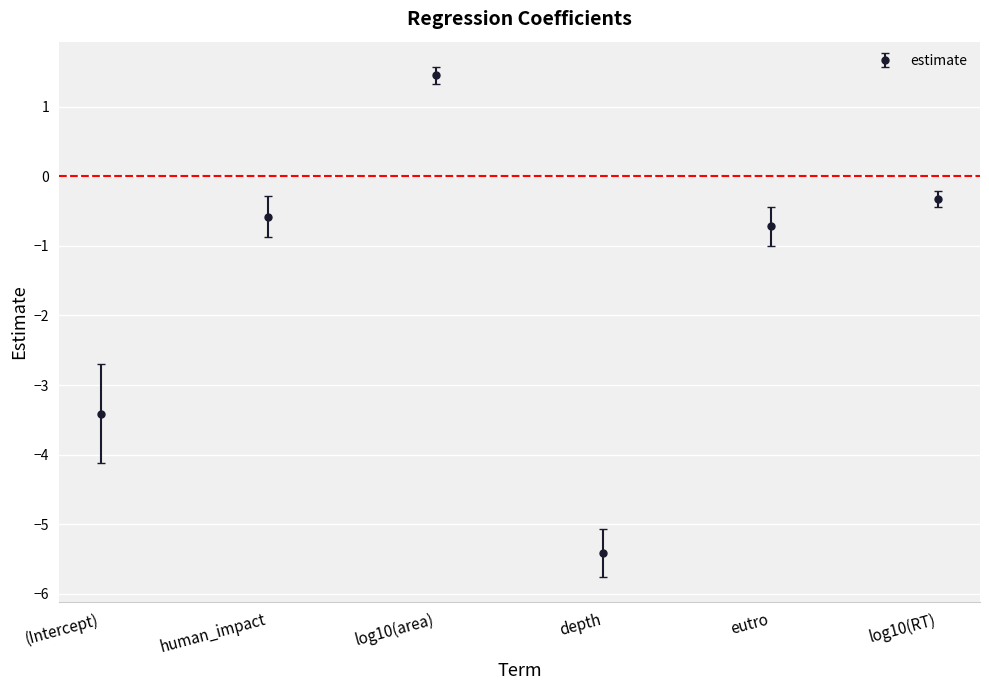

The chart shows a value of -3.4 at (Intercept). True or false?

True